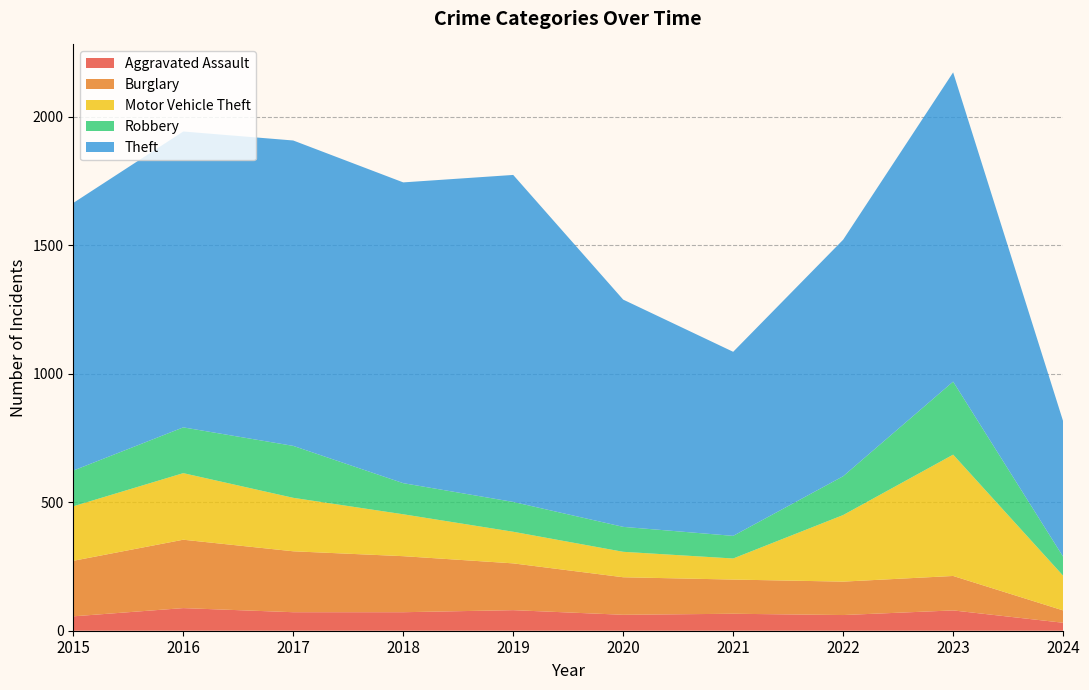

Reading left to right, what are all the values shown in this chart?

Aggravated Assault: 56	88	72	72	80	62	66	61	79	31
Burglary: 216	266	237	218	182	146	133	130	134	48
Motor Vehicle Theft: 212	259	208	163	123	99	82	259	472	135
Robbery: 139	178	202	121	116	97	88	151	284	74
Theft: 1041	1151	1188	1170	1272	884	716	920	1203	527